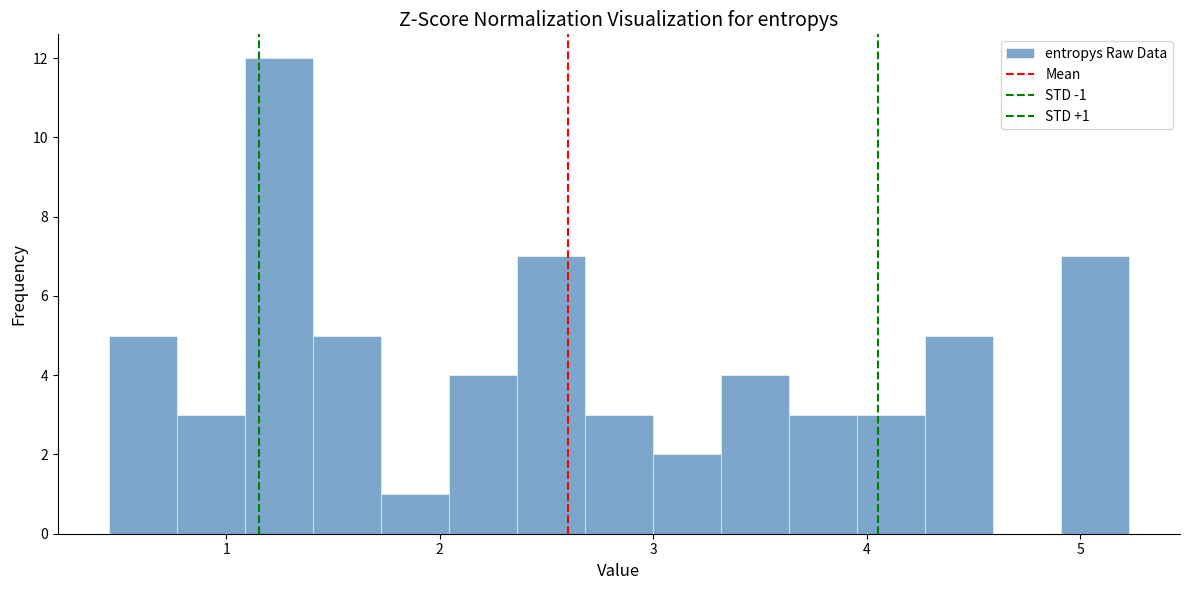

Around what value on the x-axis is the tallest bar? Give the approximate position of its centre, as read against the axis.

1.2